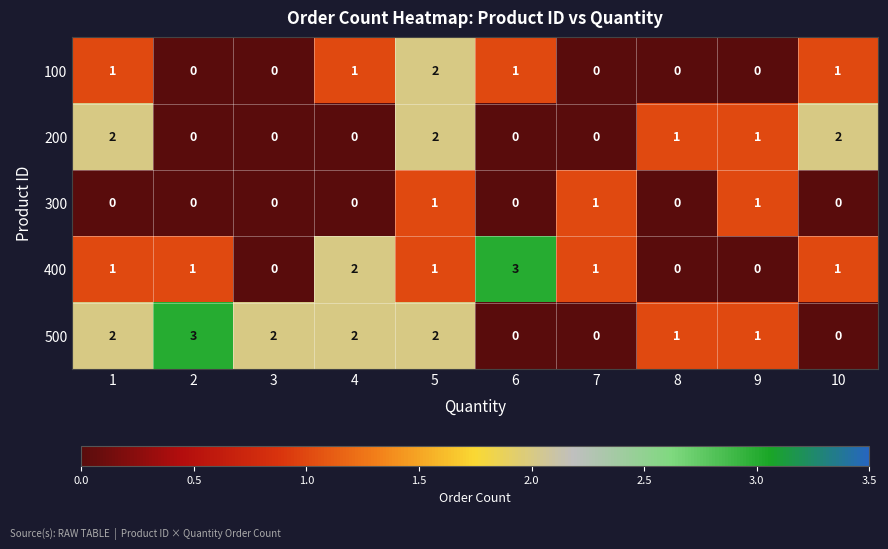

At which category is the sum across all series the highest?

5